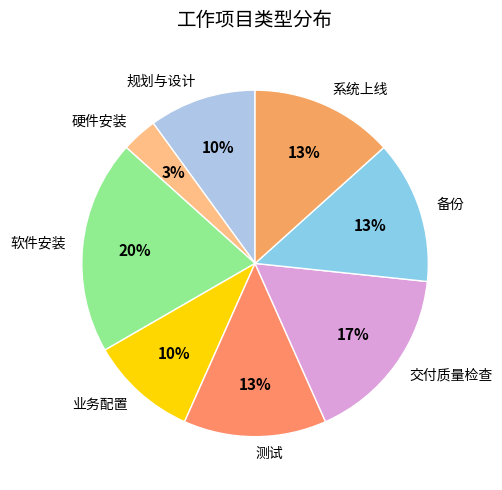

To the nearest percent, what is the combined percentage of 测试 and 规划与设计?

23%